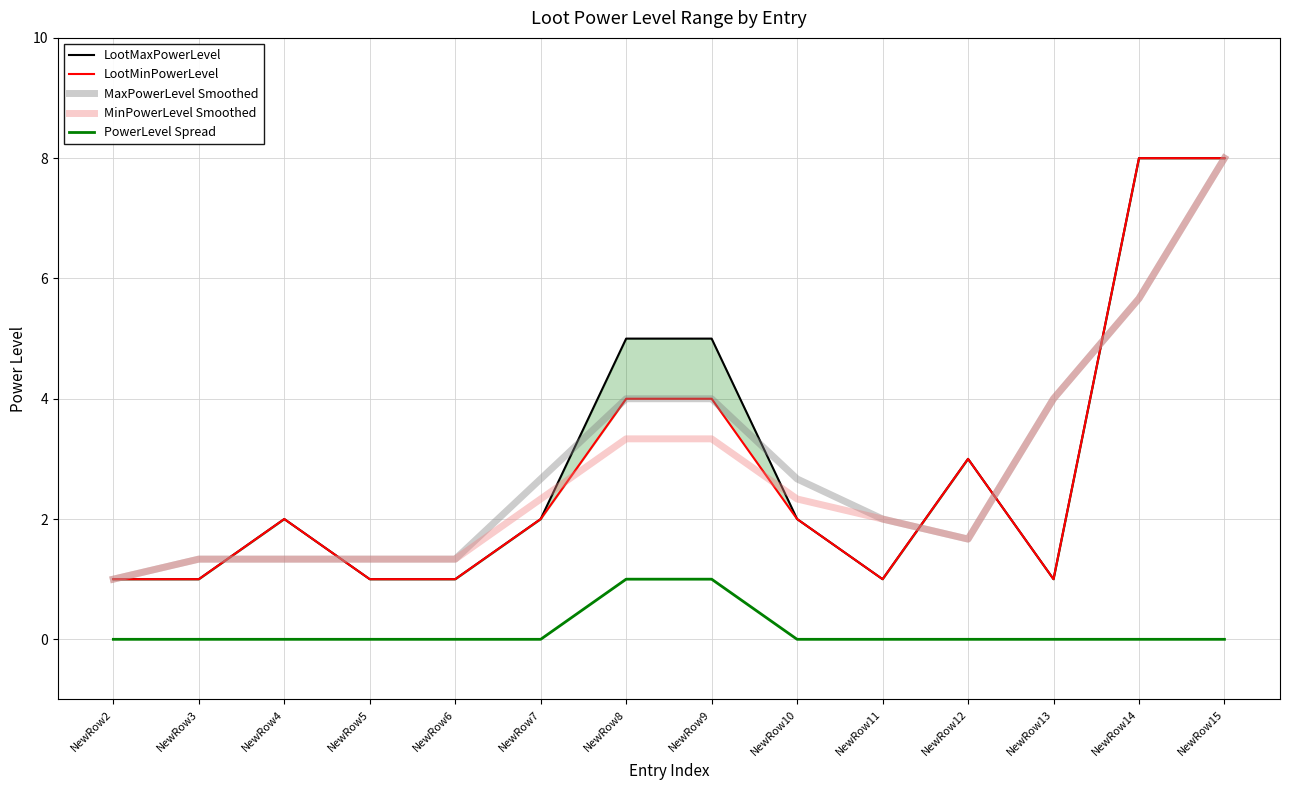

The MinPowerLevel Smoothed series shows 0.8 at NewRow12. True or false?

False